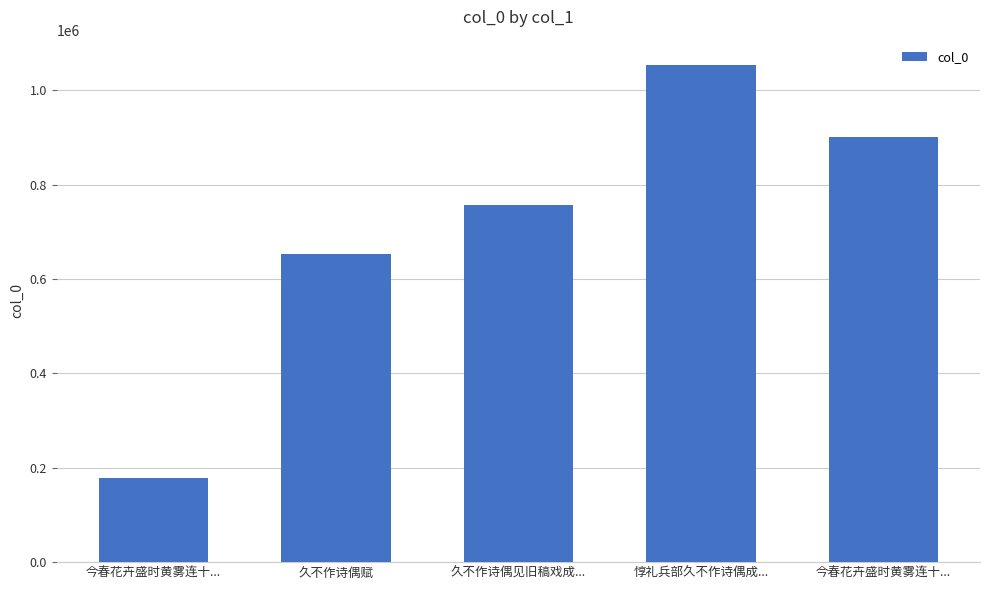

How many data points does each series have?

5